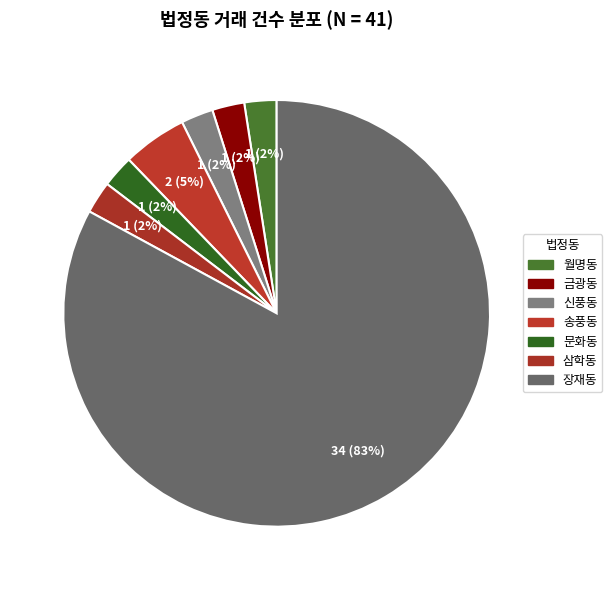

Count the number of slices in the pie.

7